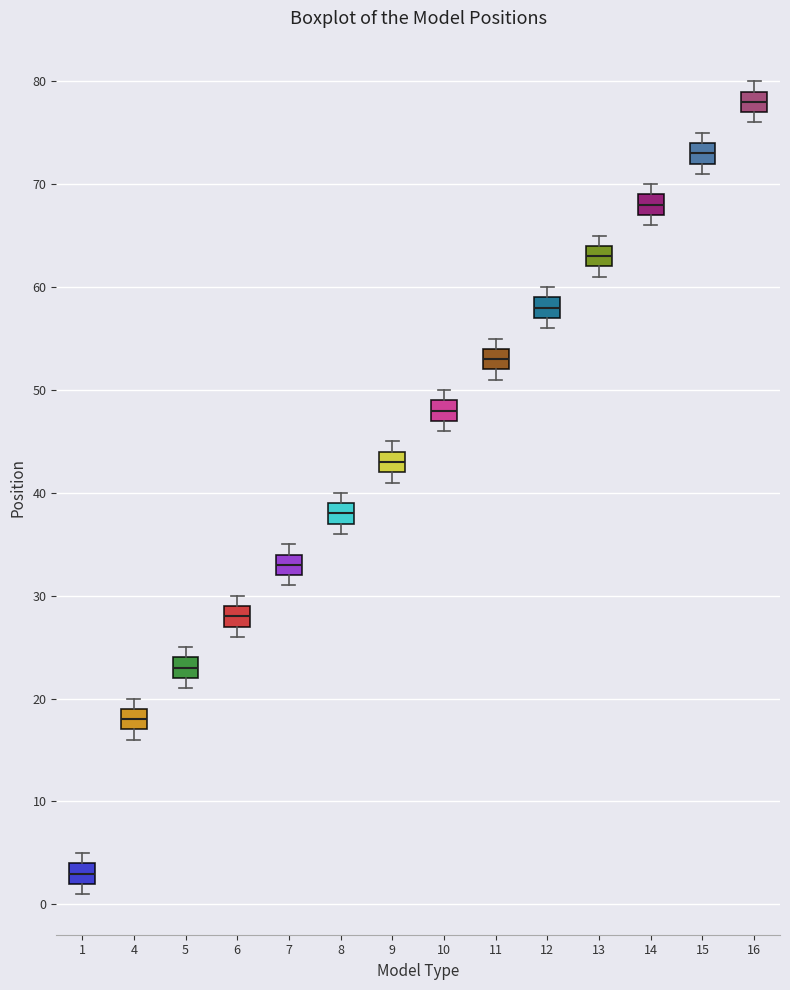

Which box's median line is the highest?

16